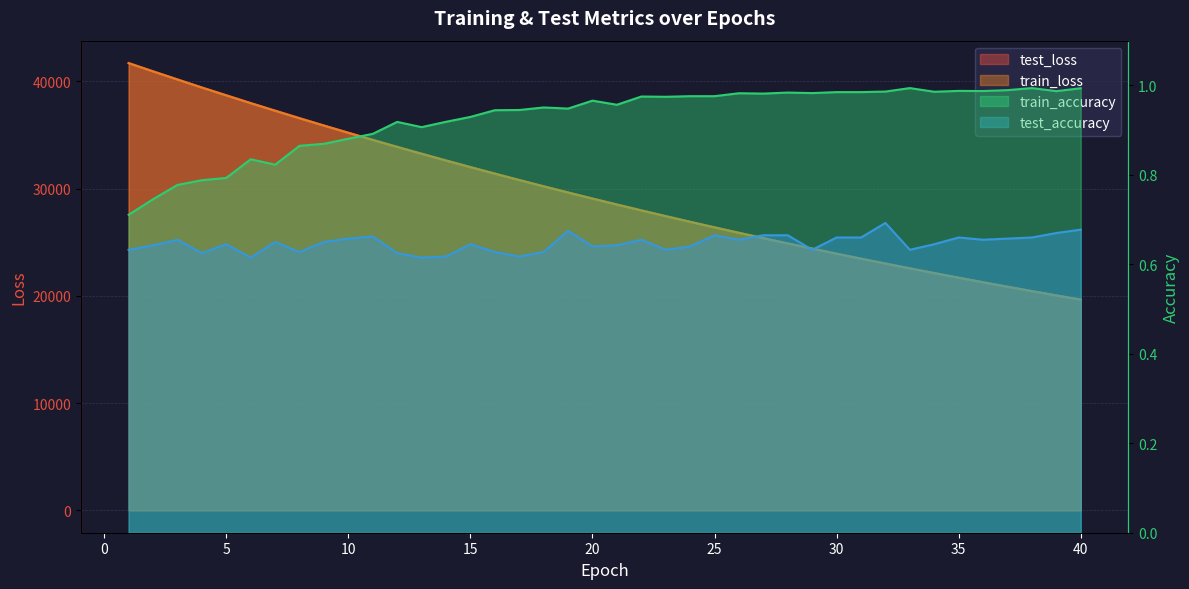

Count the number of data series in this chart.

4